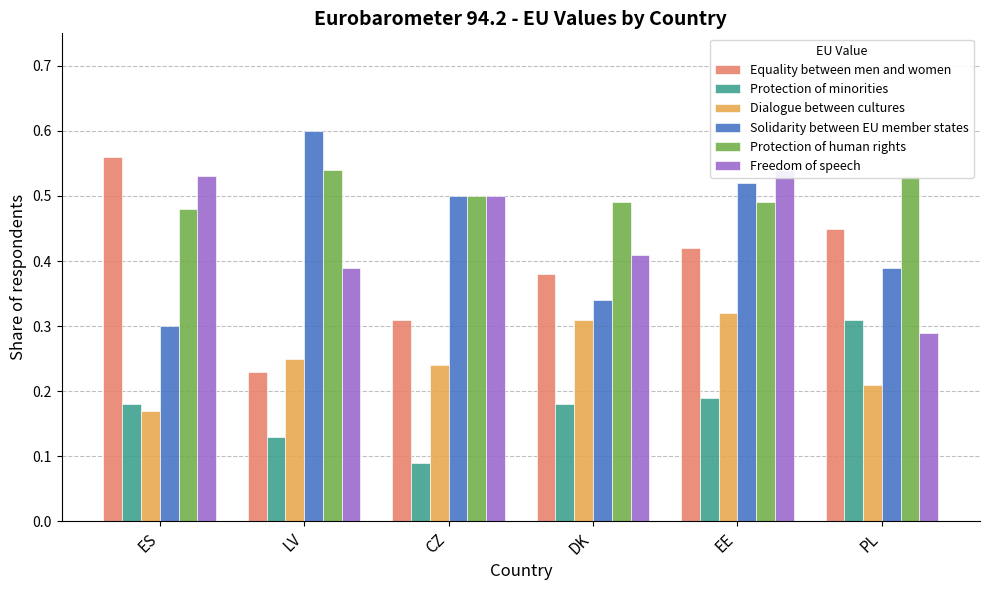

Reading left to right, transcribe all the data shown in this chart.

Equality between men and women: 0.6	0.2	0.3	0.4	0.4	0.5
Protection of minorities: 0.2	0.1	0.1	0.2	0.2	0.3
Dialogue between cultures: 0.2	0.2	0.2	0.3	0.3	0.2
Solidarity between EU member states: 0.3	0.6	0.5	0.3	0.5	0.4
Protection of human rights: 0.5	0.5	0.5	0.5	0.5	0.5
Freedom of speech: 0.5	0.4	0.5	0.4	0.5	0.3